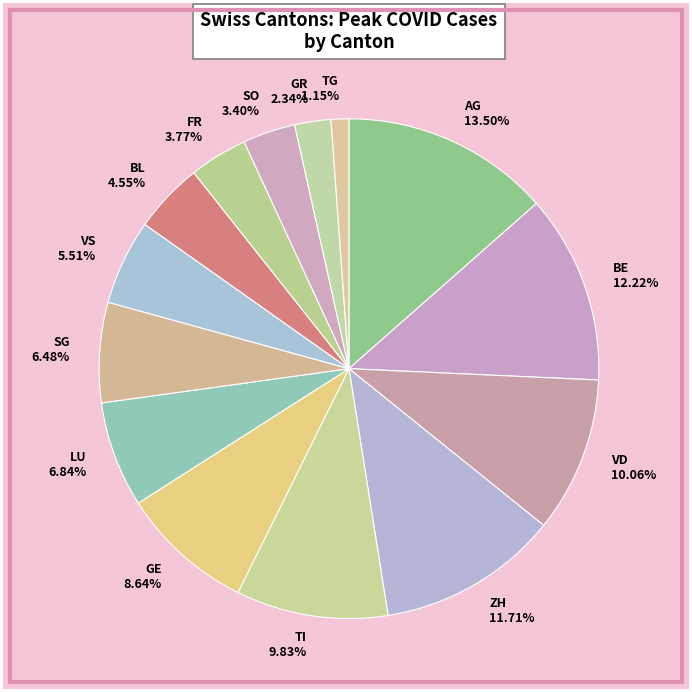

Count the number of slices in the pie.

14